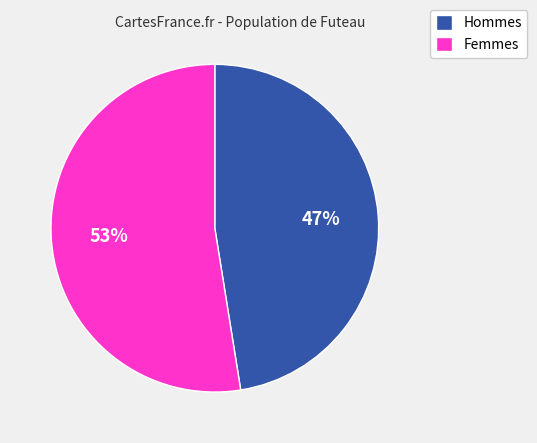

Is it true that Femmes is 59% of the pie?

False